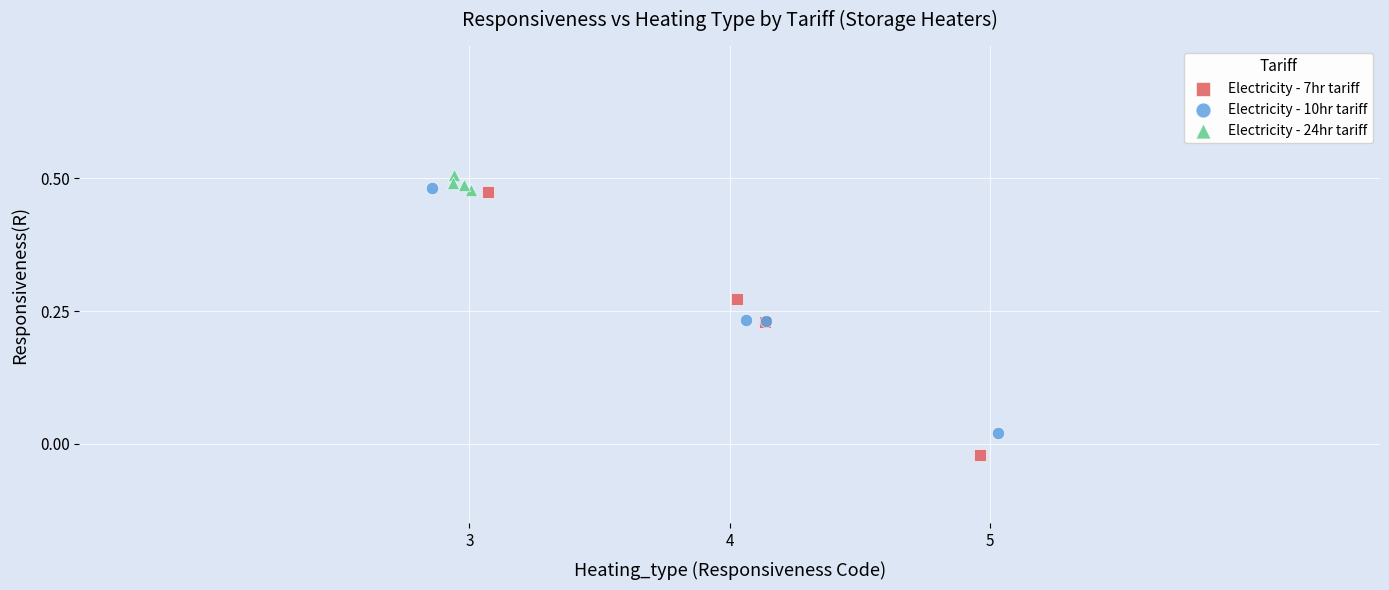

Which series has the widest spread of Y values?

Electricity - 7hr tariff